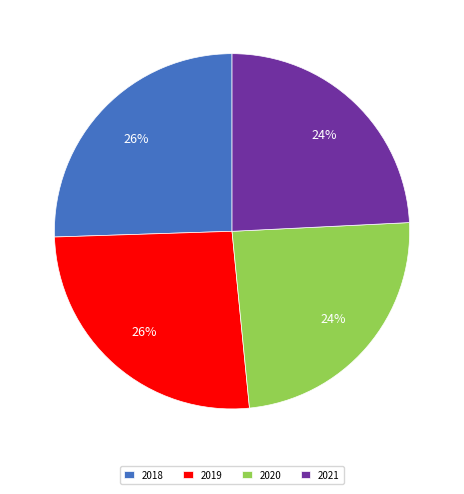

Does any single category account for the majority?

No